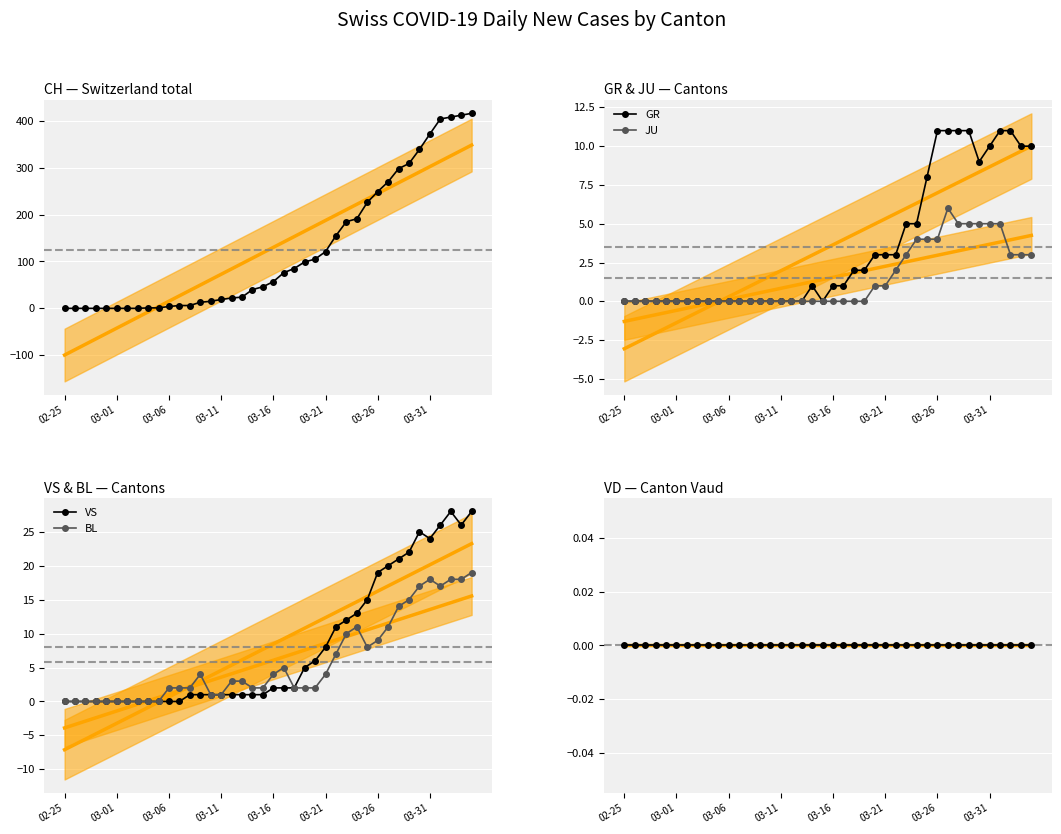

Which category has the lowest value across all series?

02-25